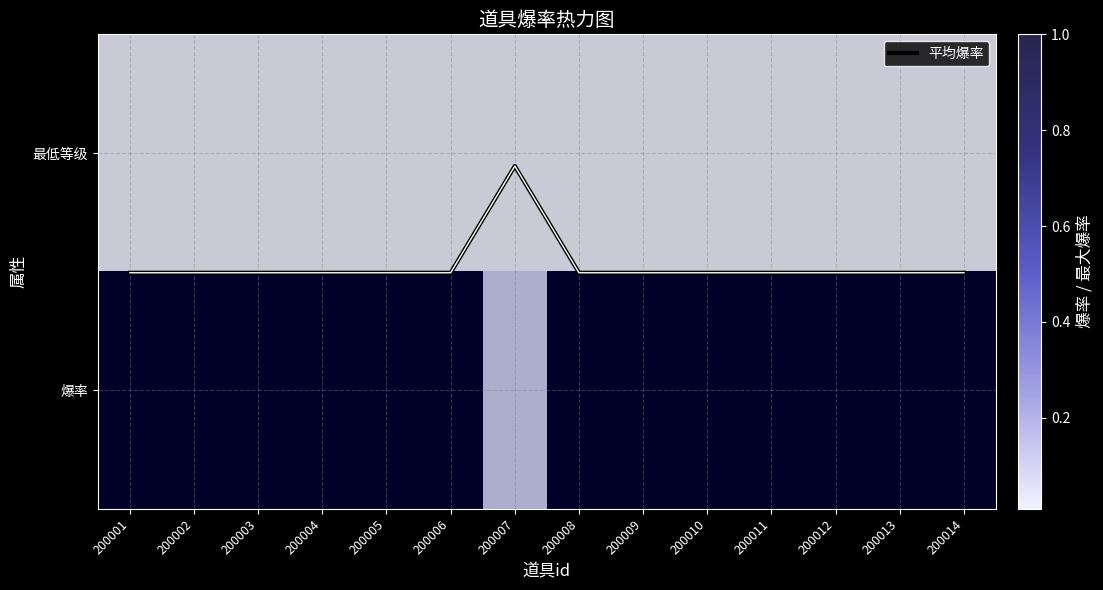

At which label does 最低等级 reach its minimum?

200001